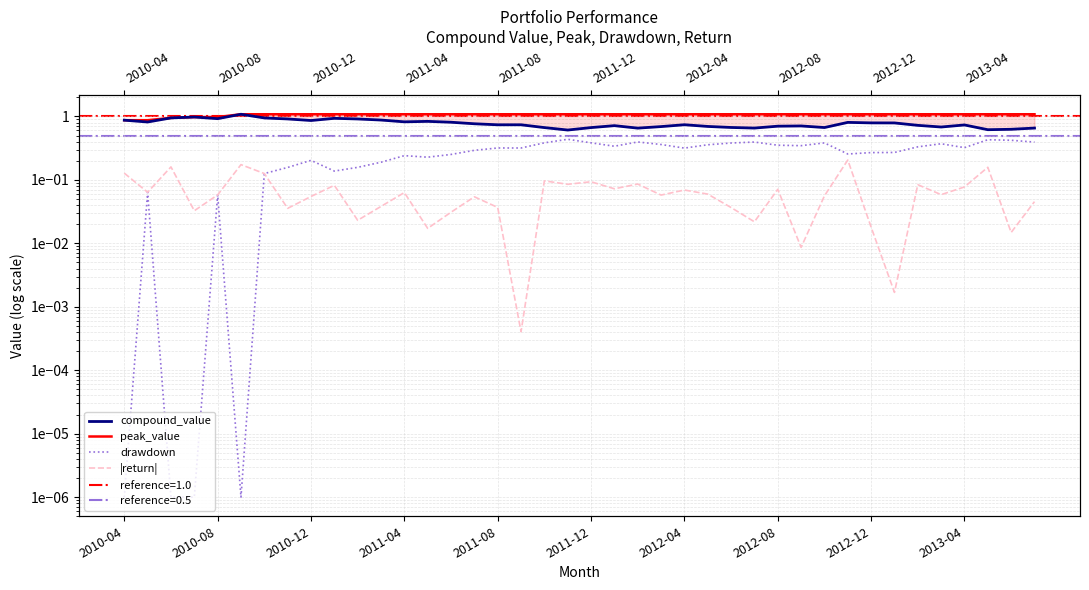

Between 2010-04 and 2012-08, which is larger?

2010-04